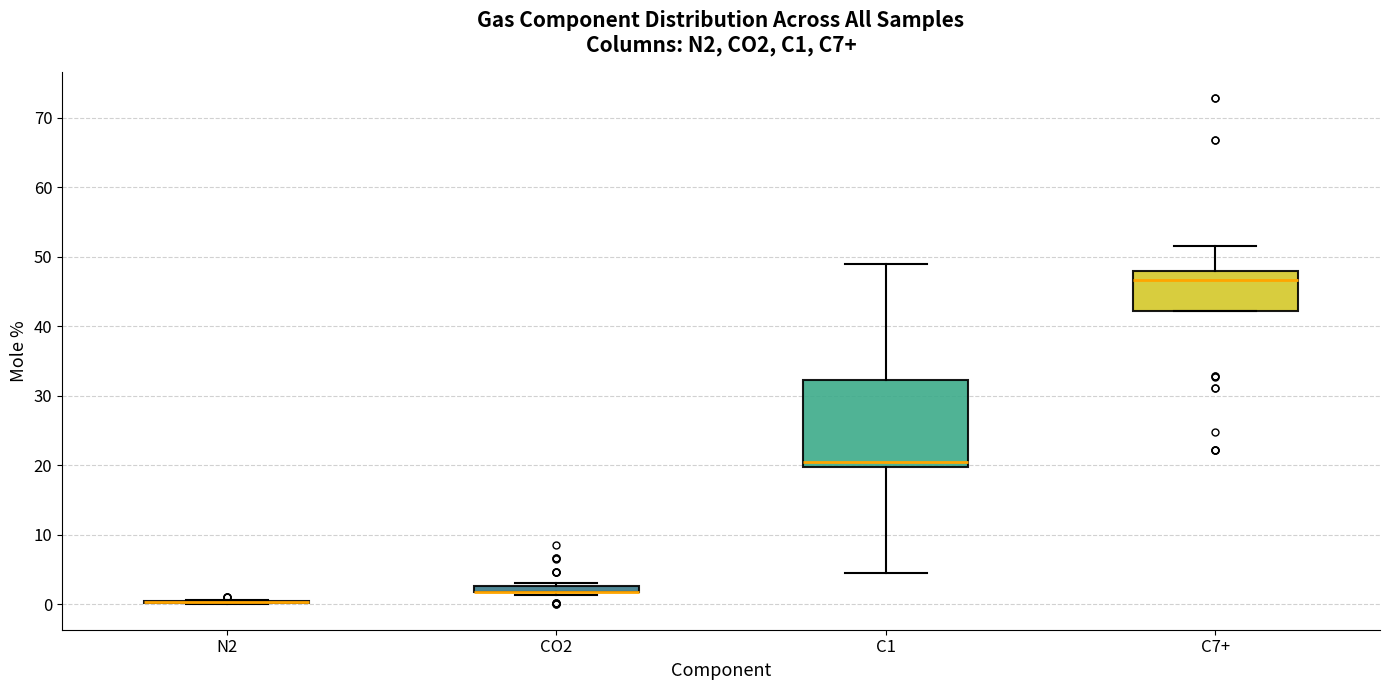

Which box is the tallest, from its lower edge to its upper edge?

C1